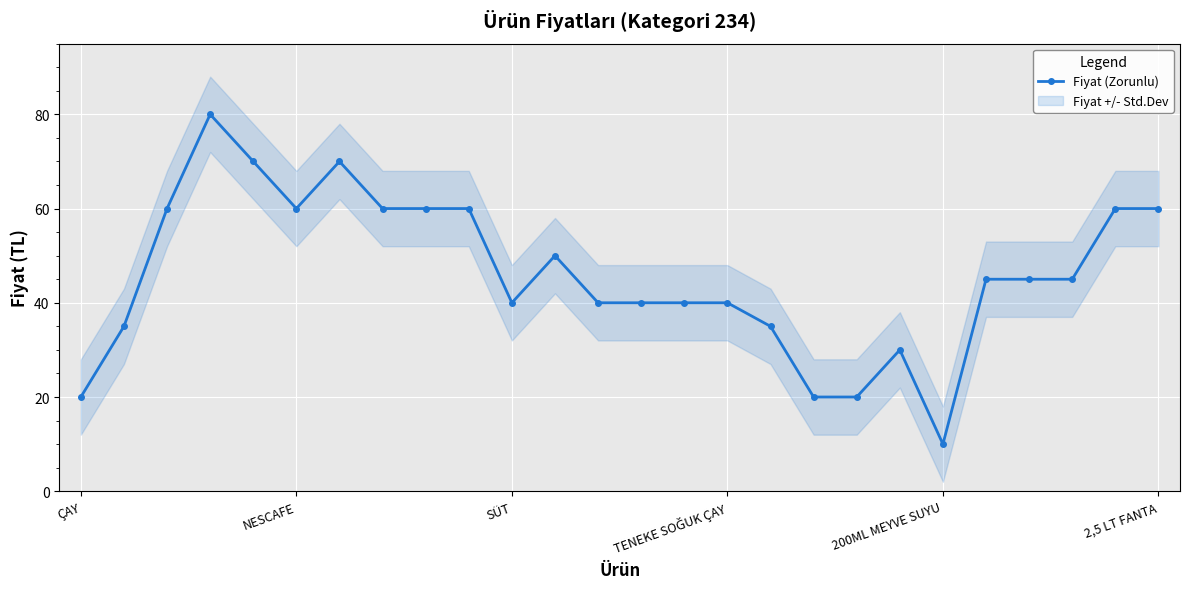

True or false: Fiyat (Zorunlu) has a value of 60 at NESCAFE.

True